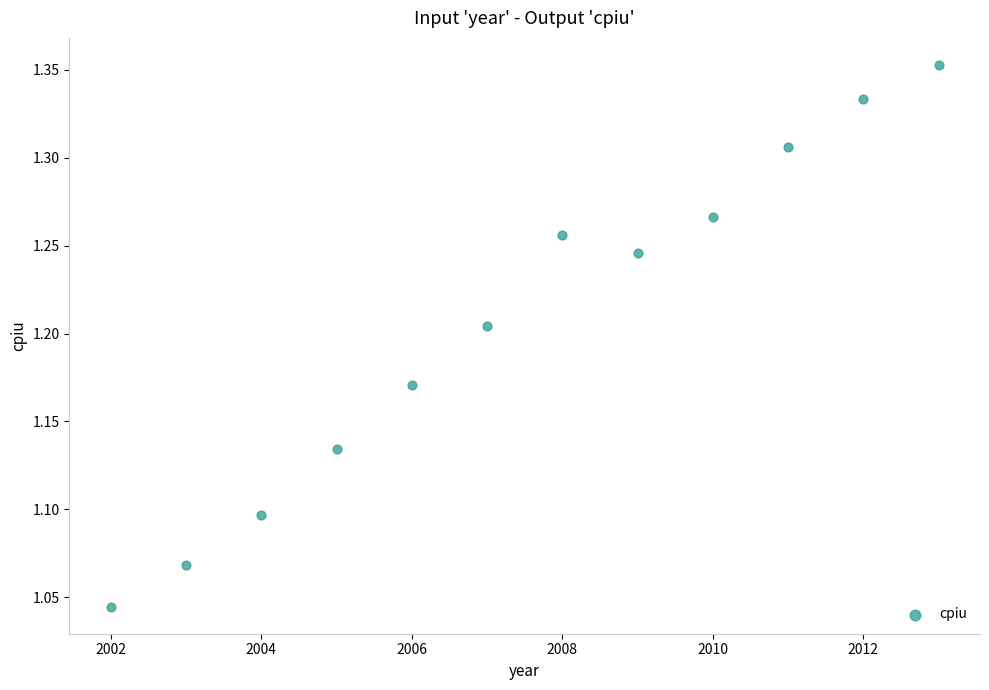

What is the average X value?

2007.5